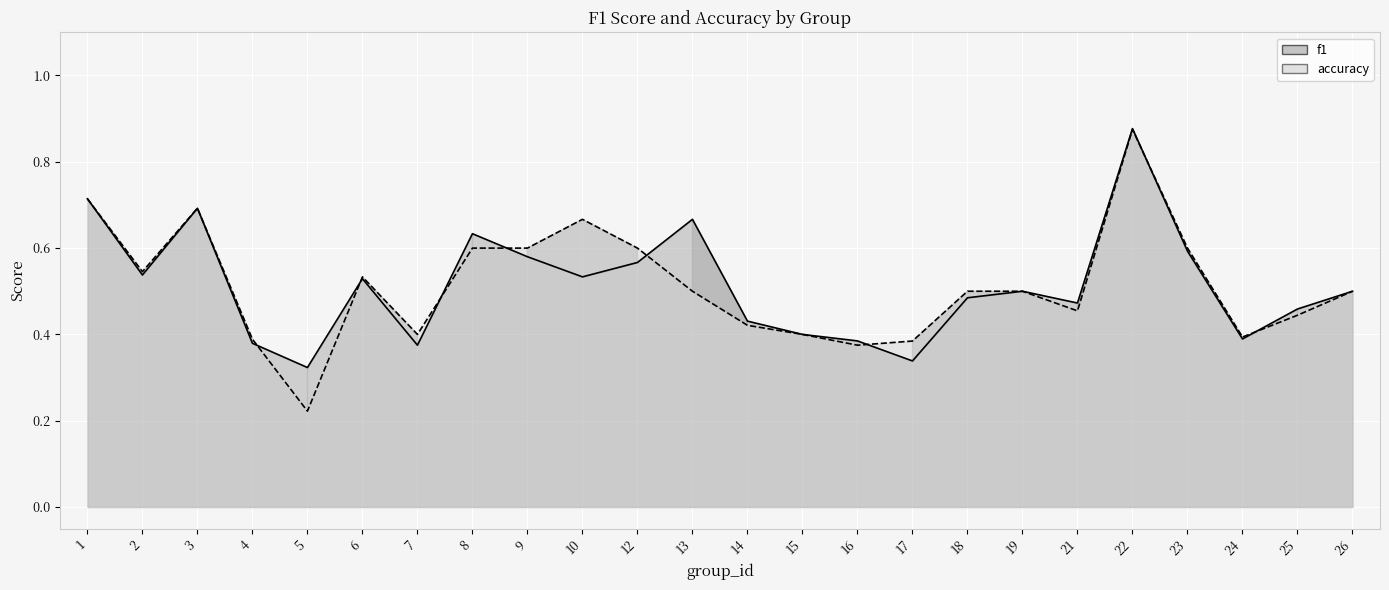

Which category has the highest value in the accuracy series?

22